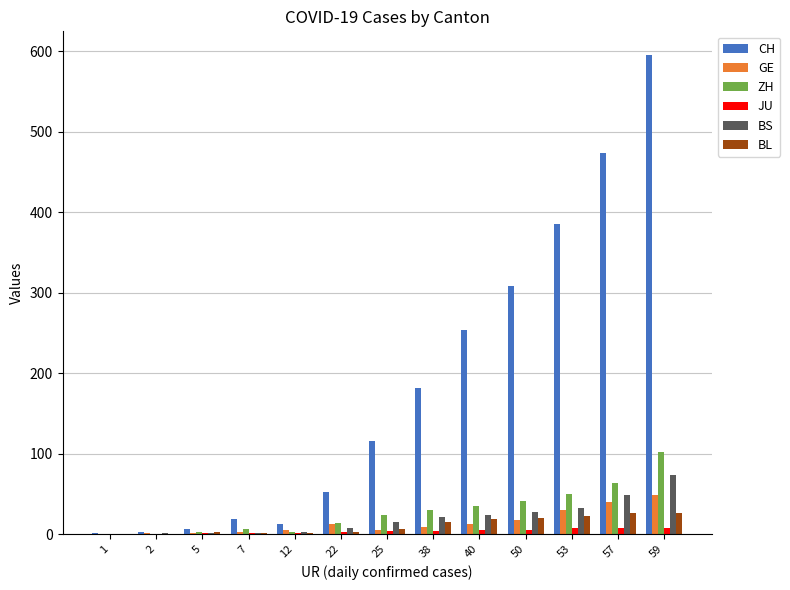

What is the sum of all CH values?

2403